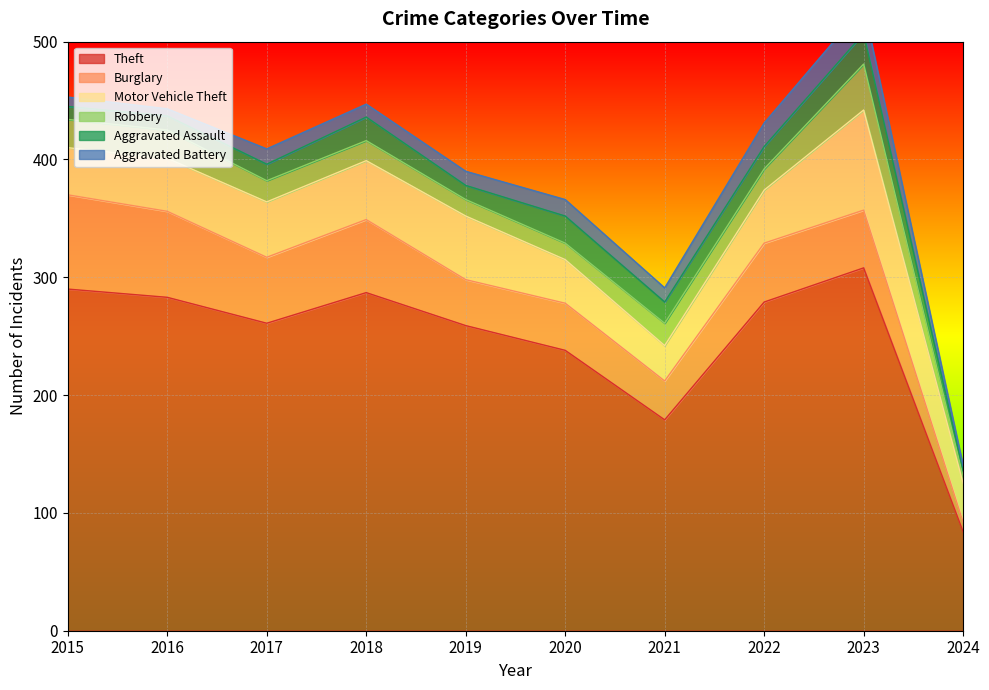

What is the total value across all series at 2022?

431